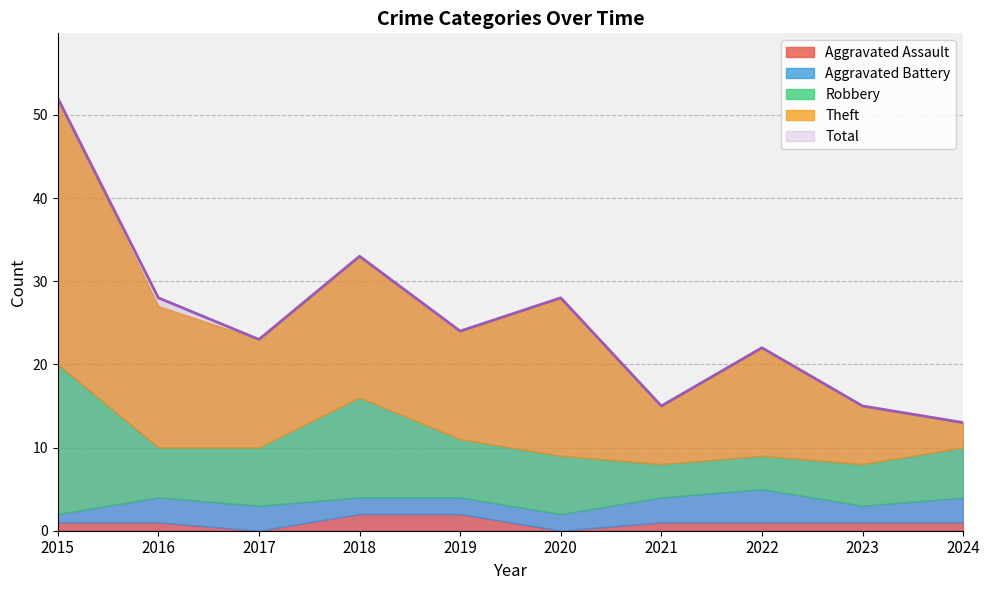

Does the chart have visible grid lines?

Yes